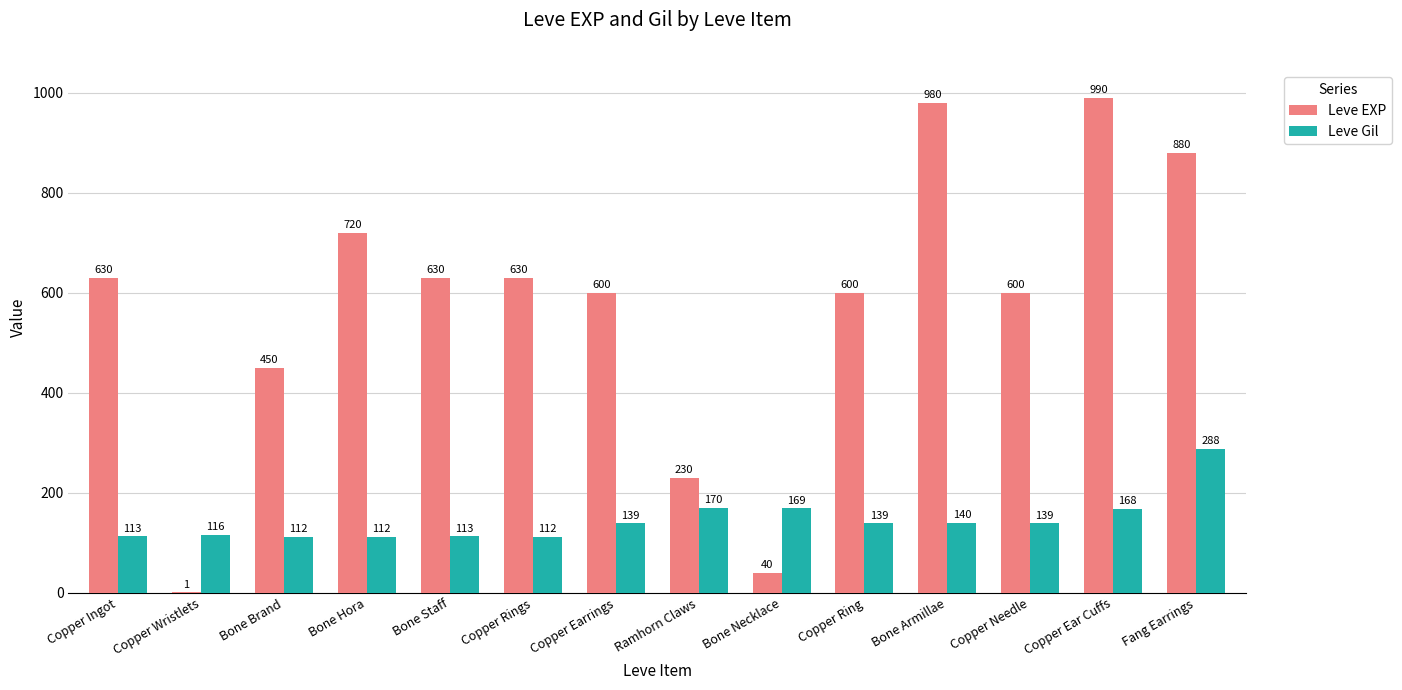

Are the bars grouped side by side (vs. stacked)?

Yes